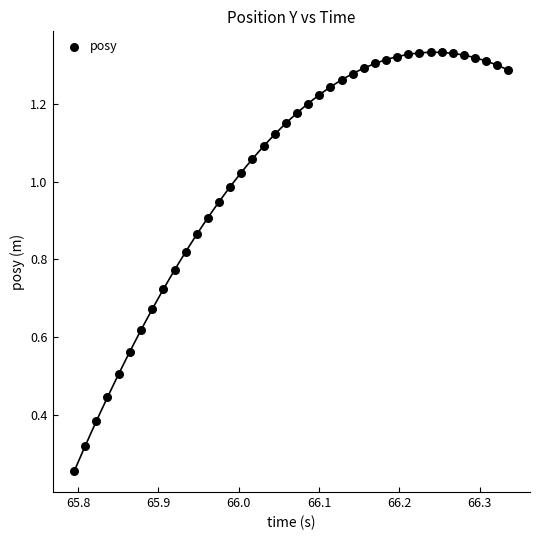

What is the range of X values (max minus min)?

0.5